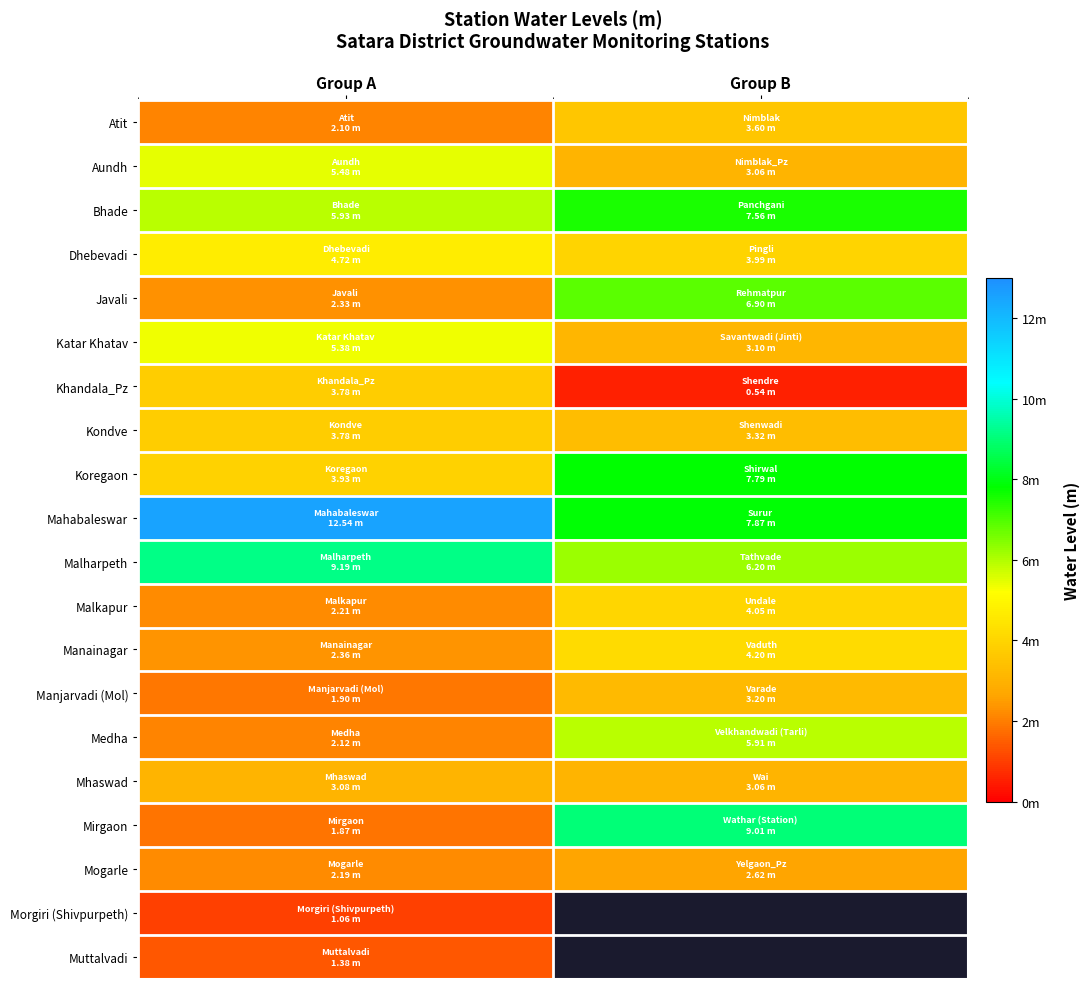

Is it true that Malkapur equals 2.2 at Group A?

True